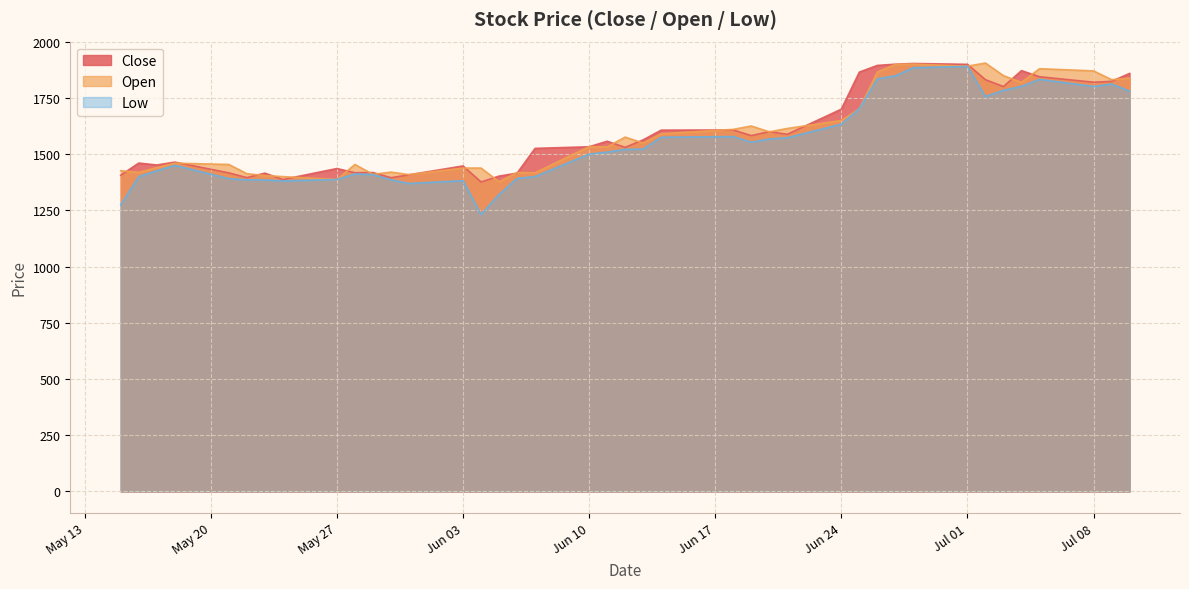

What is the minimum value shown in the chart?

1231.7